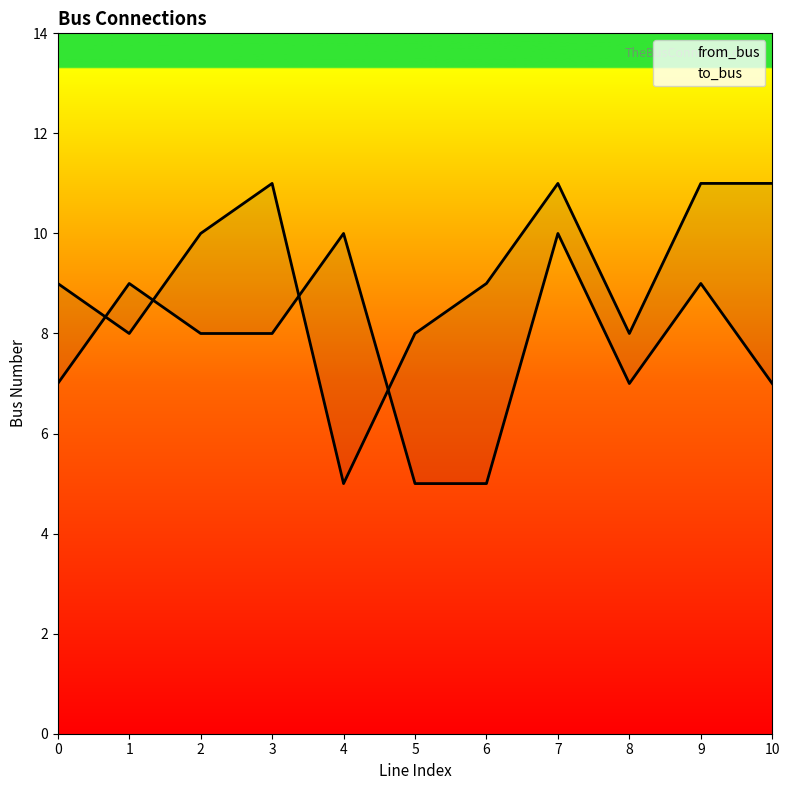

What is the greatest value displayed?

11